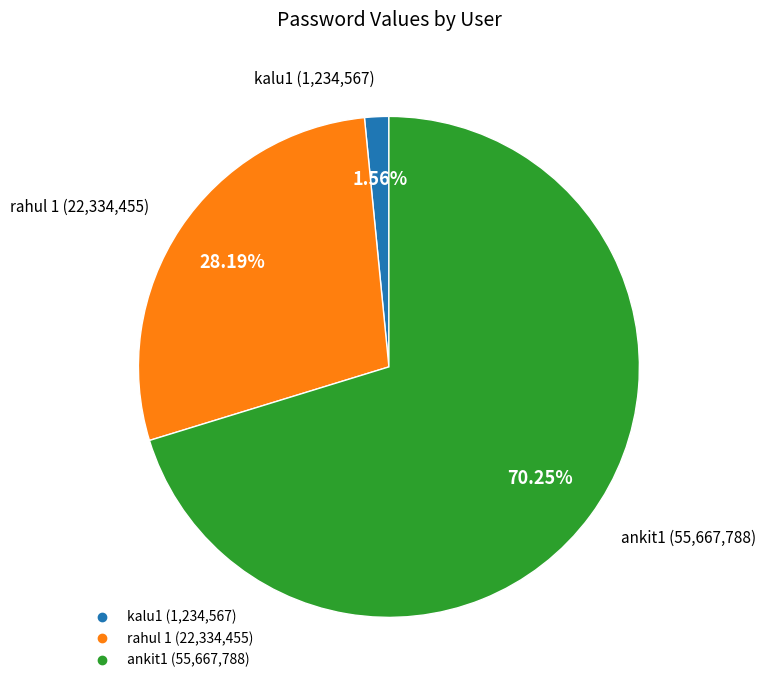

What percentage do kalu1 and ankit1 together represent?

71.8%